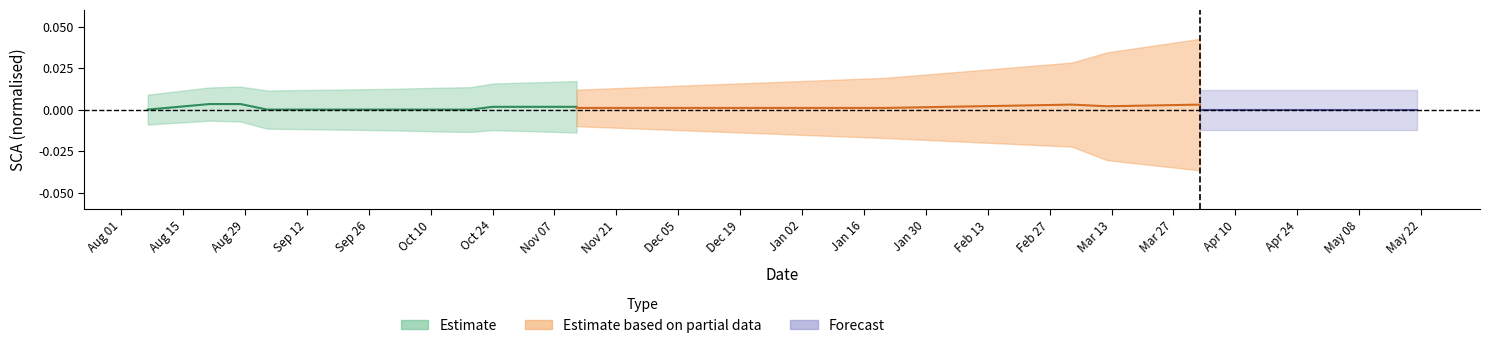

True or false: GCA and SCA intersect in this chart.

False